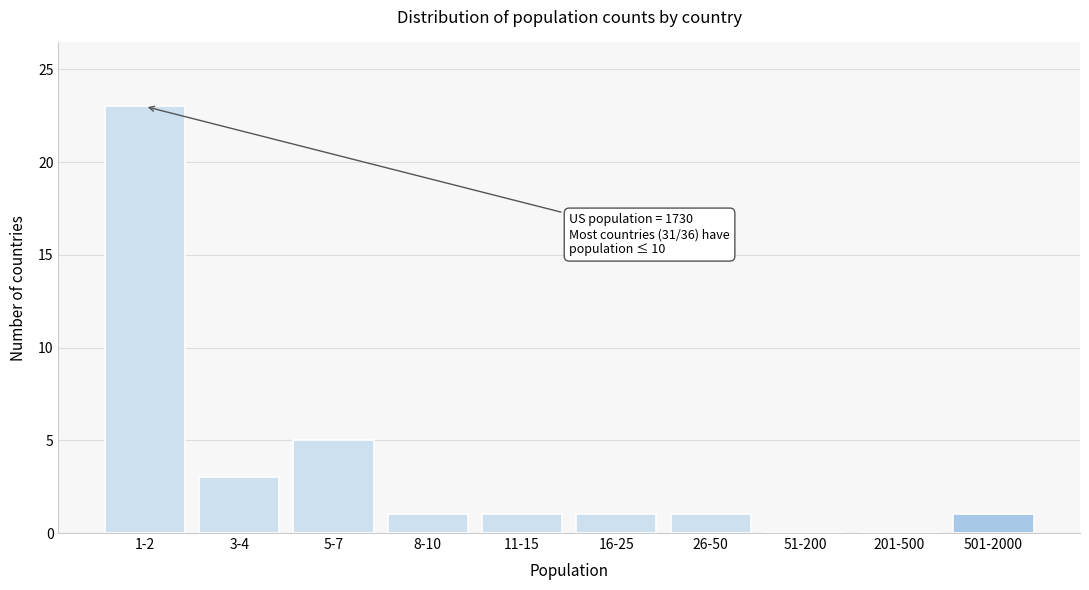

Reading right to left, what are all the values shown in this chart?

501-2000=1	201-500=0	51-200=0	26-50=1	16-25=1	11-15=1	8-10=1	5-7=5	3-4=3	1-2=23